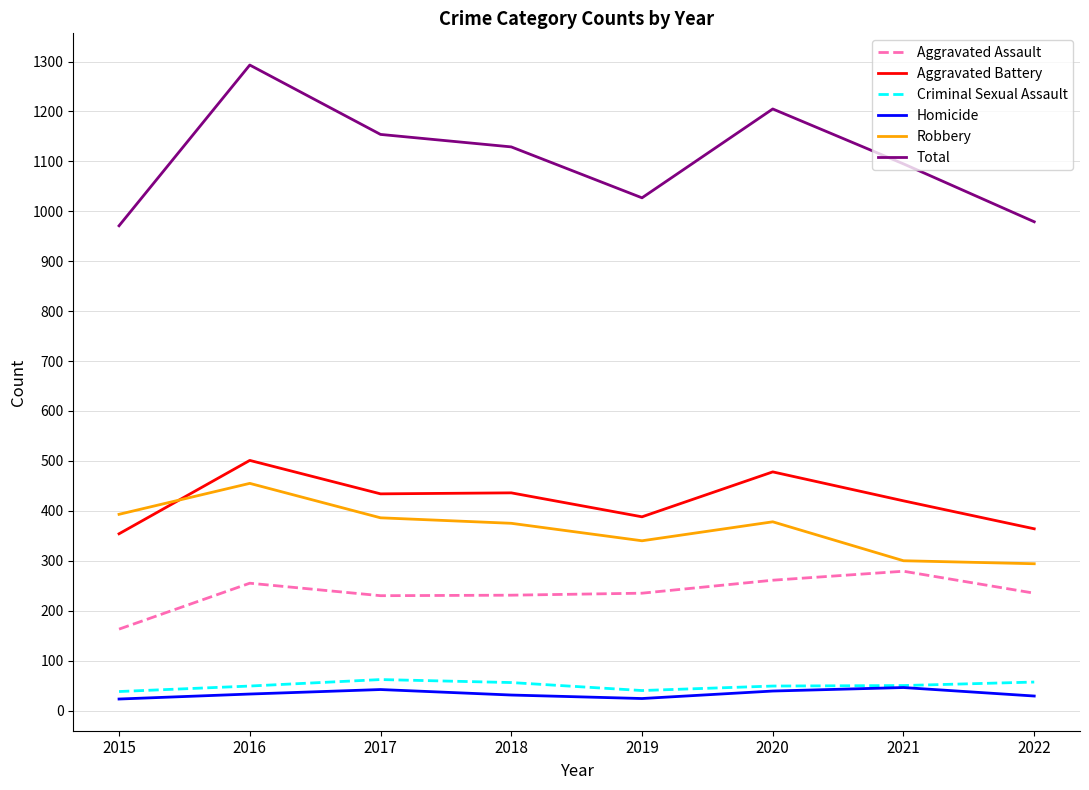

At which category does the chart reach its peak across all series?

2016